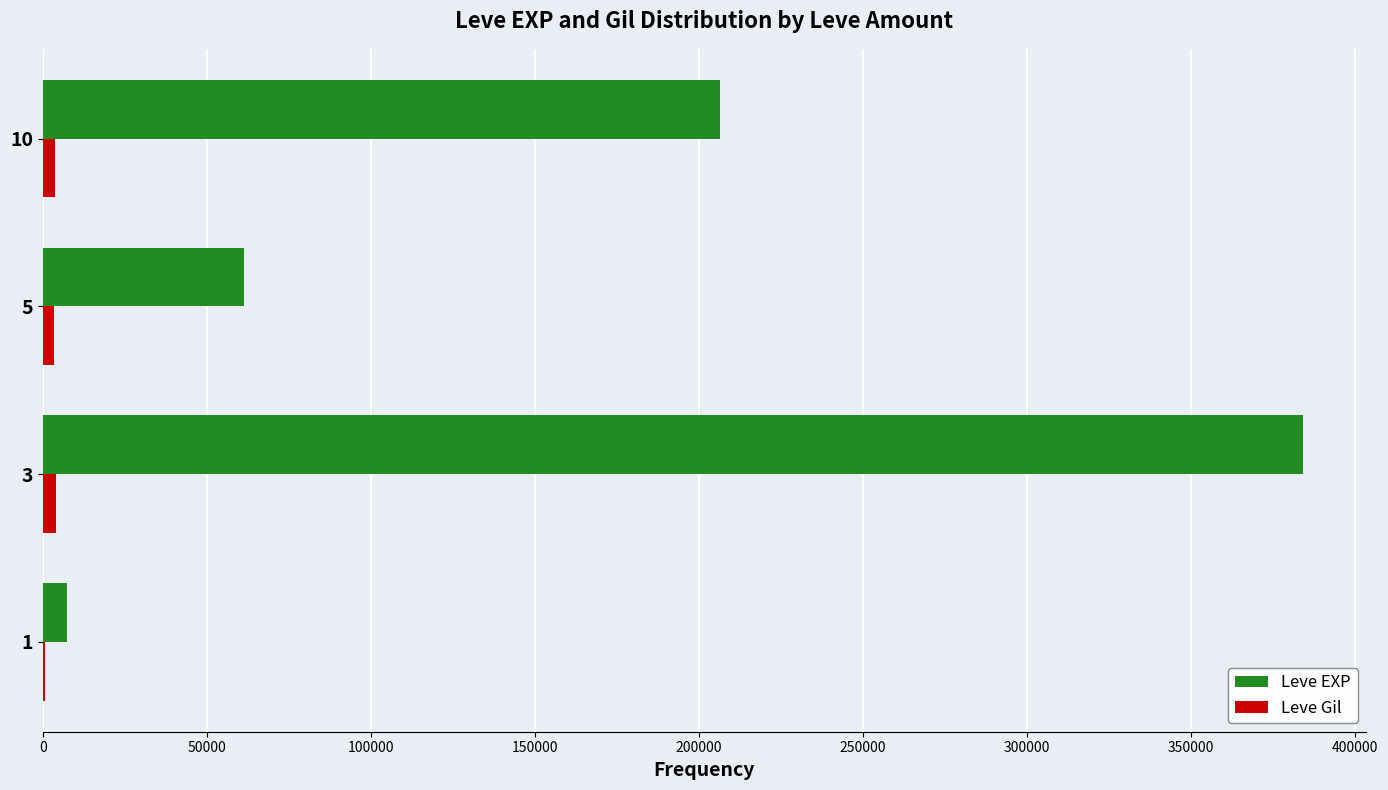

Between 1 and 3, which series saw the biggest shift?

Leve EXP